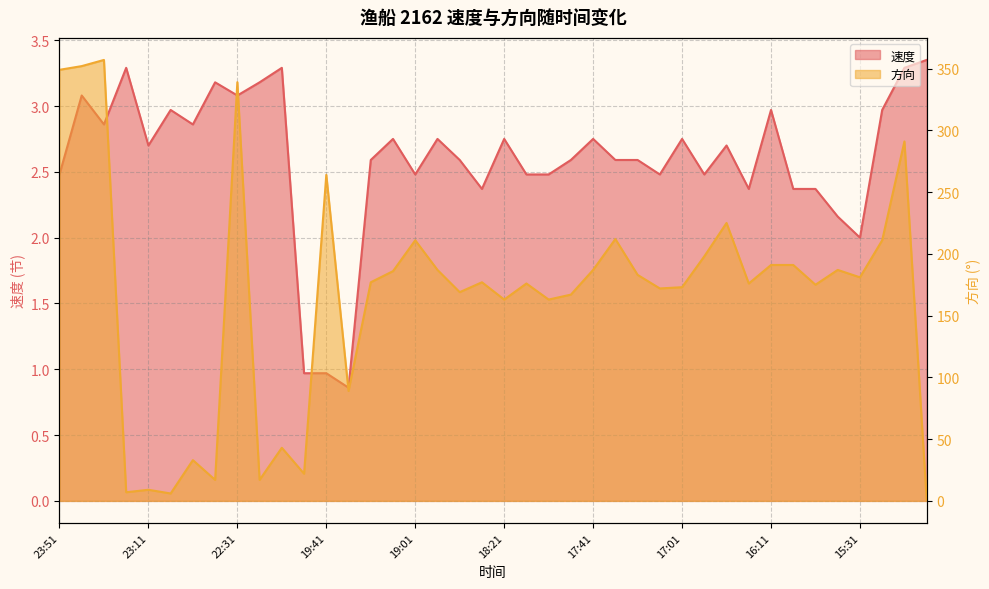

True or false: 速度 and 方向 cross at least once.

True